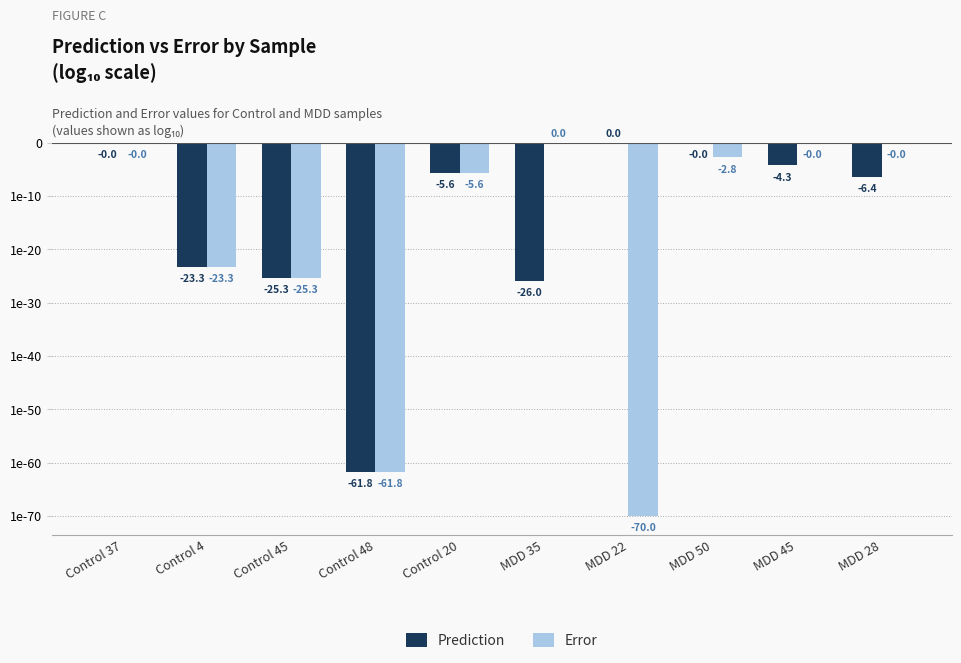

What is the average value of the Prediction series?

-15.3